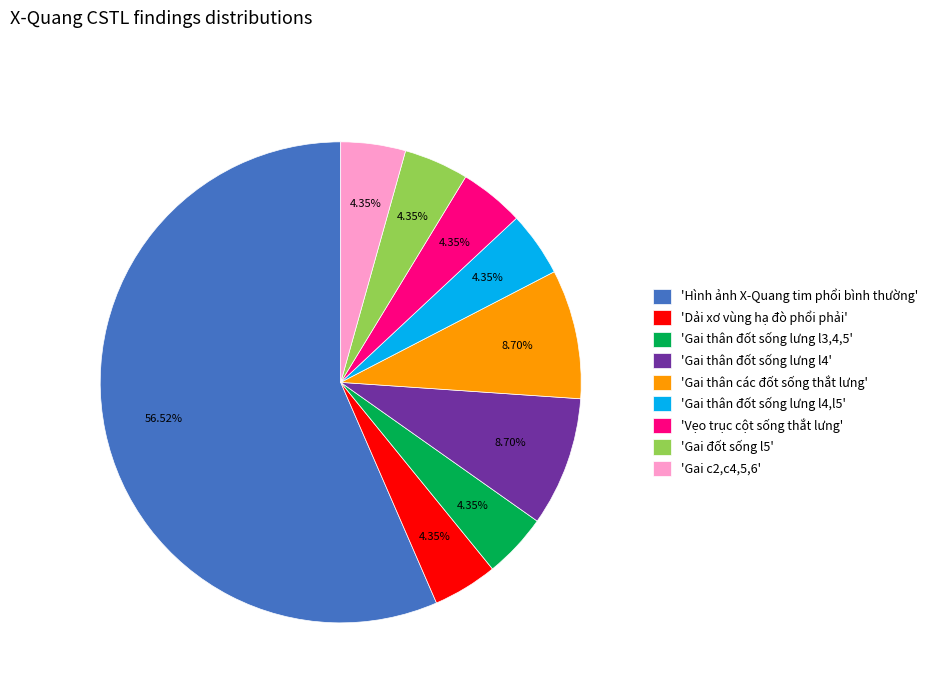

Is there any slice that represents more than half of the pie?

Yes